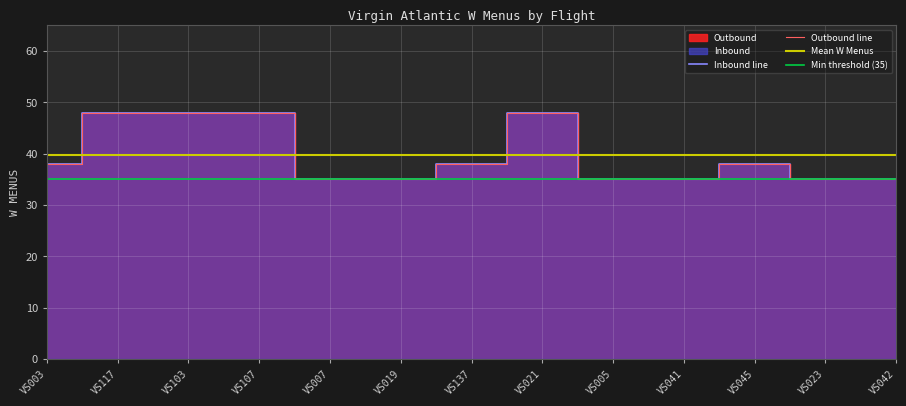

True or false: Inbound has more than 1 points higher than both neighbors.

True